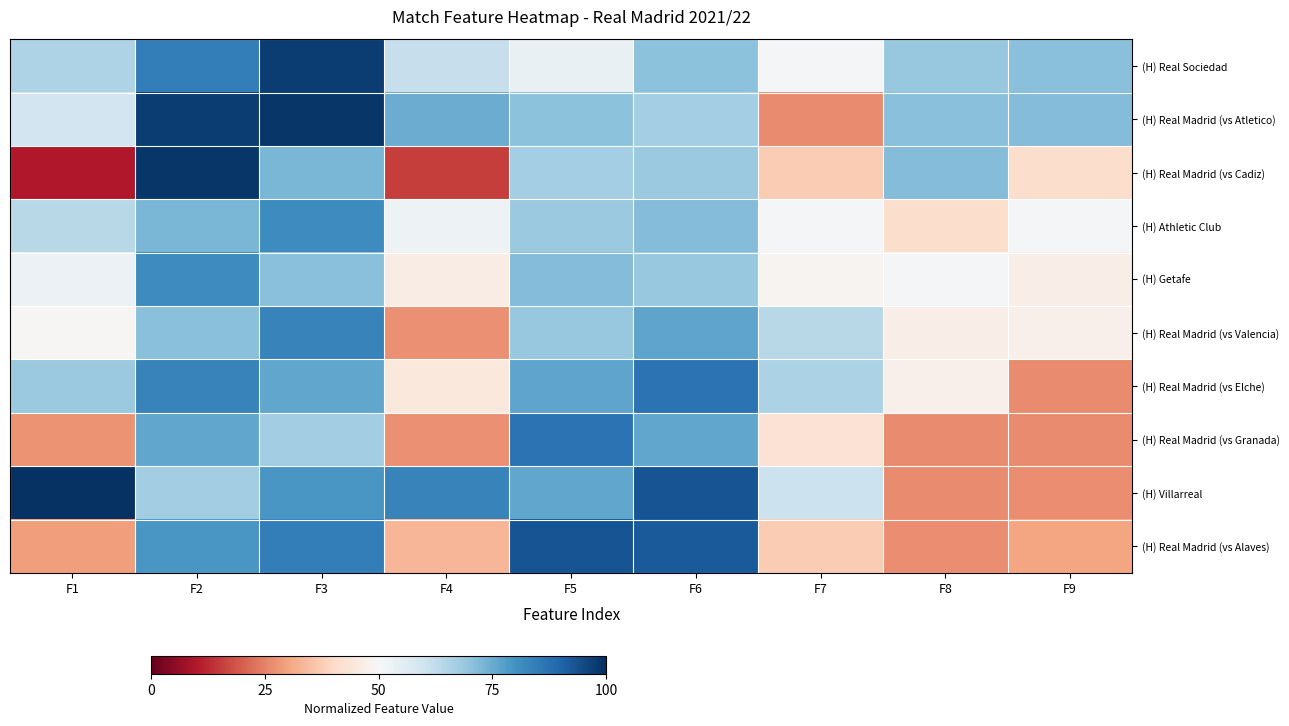

Which series has the largest total across all categories?

(H) Real Madrid (vs Atletico)